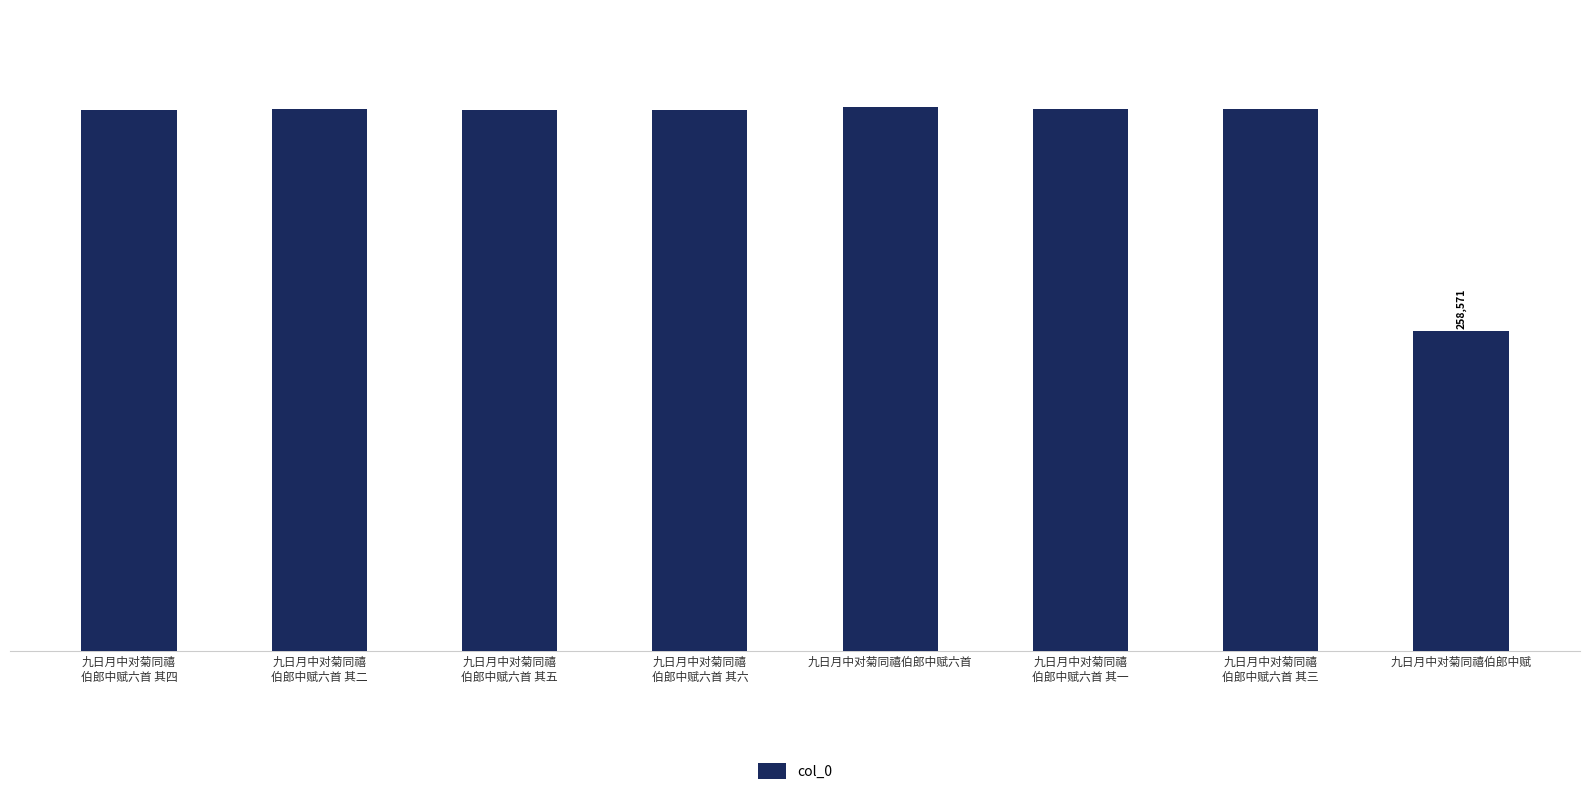

List the labels in order of value, largest first.

九日月中对菊同禧伯郎中赋六首, 九日月中对菊同禧
伯郎中赋六首 其三, 九日月中对菊同禧
伯郎中赋六首 其二, 九日月中对菊同禧
伯郎中赋六首 其一, 九日月中对菊同禧
伯郎中赋六首 其四, 九日月中对菊同禧
伯郎中赋六首 其五, 九日月中对菊同禧
伯郎中赋六首 其六, 九日月中对菊同禧伯郎中赋